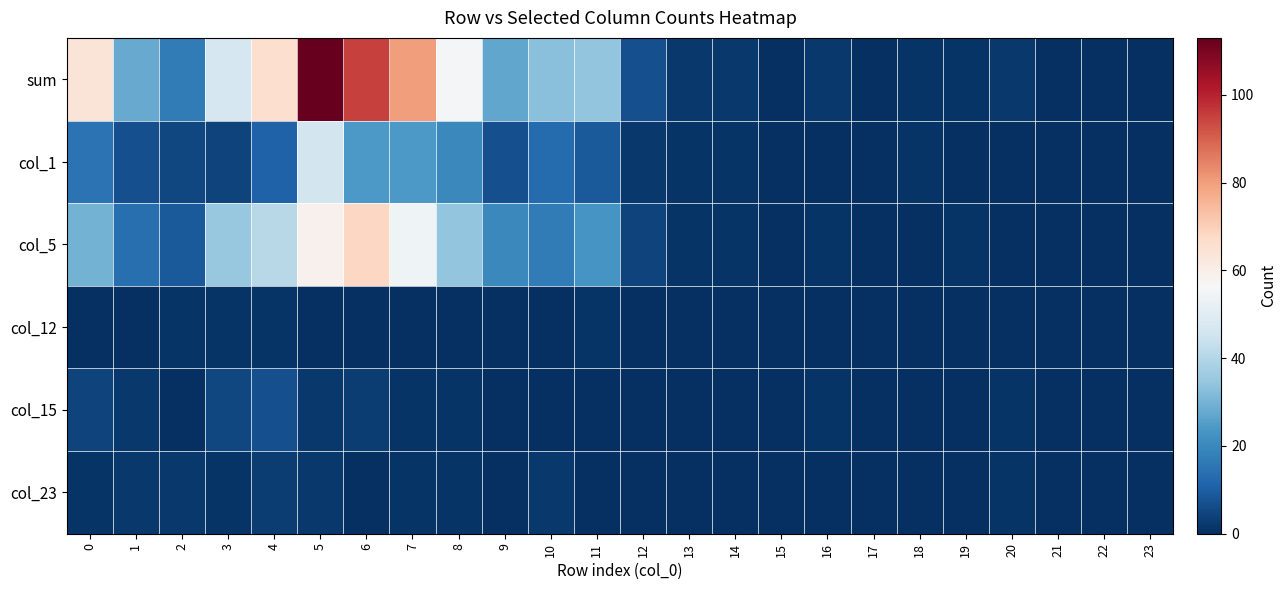

Rank the series by their maximum value, from lowest to highest.

col_12, col_23, col_15, col_1, col_5, sum